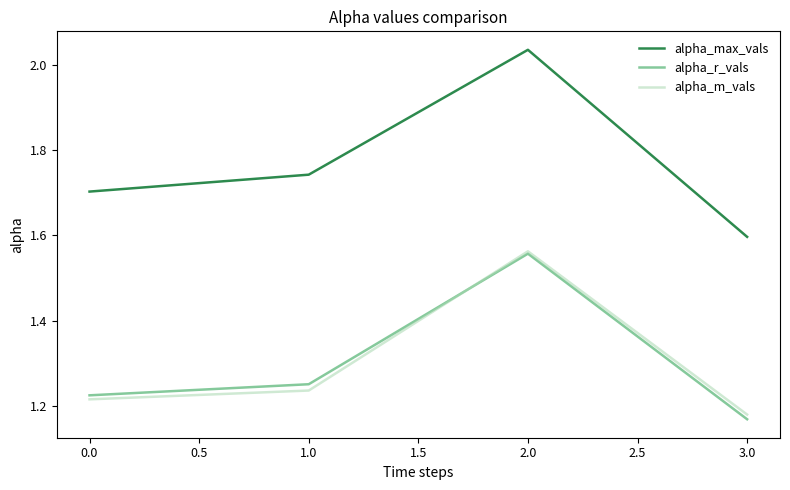

At which label is alpha_r_vals closest to 1?

3.0